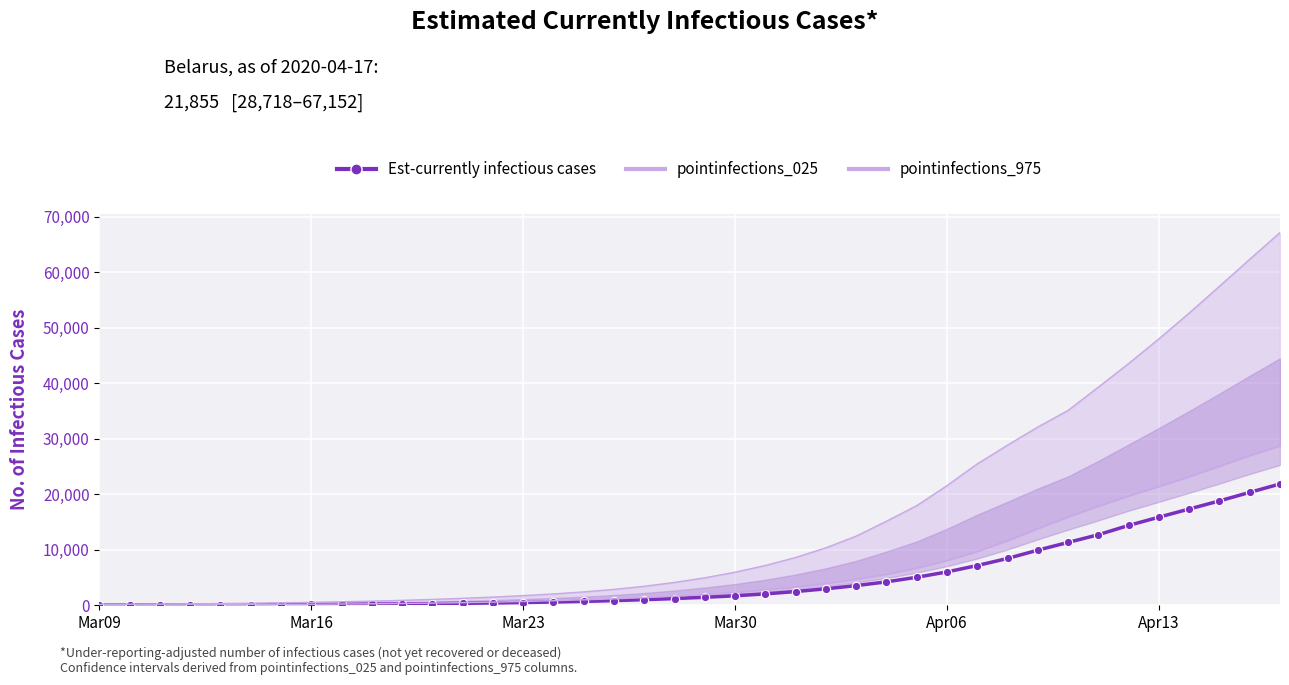

Reading right to left, list all the values displayed in this chart.

Est-currently infectious cases: 21855	20350	18805	17347	15876	14390	12715	11326	9935	8439	7165	6011	5046	4221	3543	2970	2471	2052	1706	1439	1208	1011	840	699	584	492	414	348	290	242	205	172	142	118	97	80	65	53	44	37
pointinfections_025: 28718	26983	25064	23178	21405	19710	17880	15921	13825	11656	9700	8071	6715	5588	4681	3932	3303	2786	2350	1968	1641	1377	1156	984	824	686	569	473	390	327	271	224	185	153	126	103	85	69	55	42
pointinfections_975: 67152	62351	57483	52656	48011	43558	39308	35112	32122	28855	25477	21564	17950	15143	12460	10355	8616	7167	5961	4955	4115	3426	2865	2412	2045	1740	1479	1253	1057	888	744	629	528	443	373	314	265	223	190	160